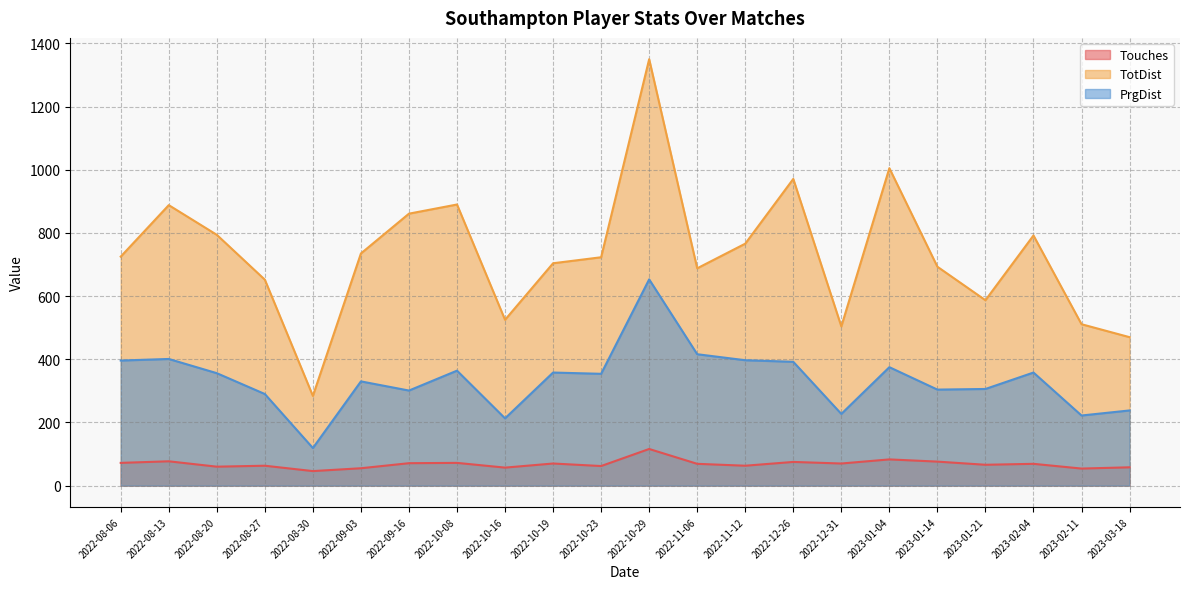

Which category has the lowest value in the TotDist series?

2022-08-30